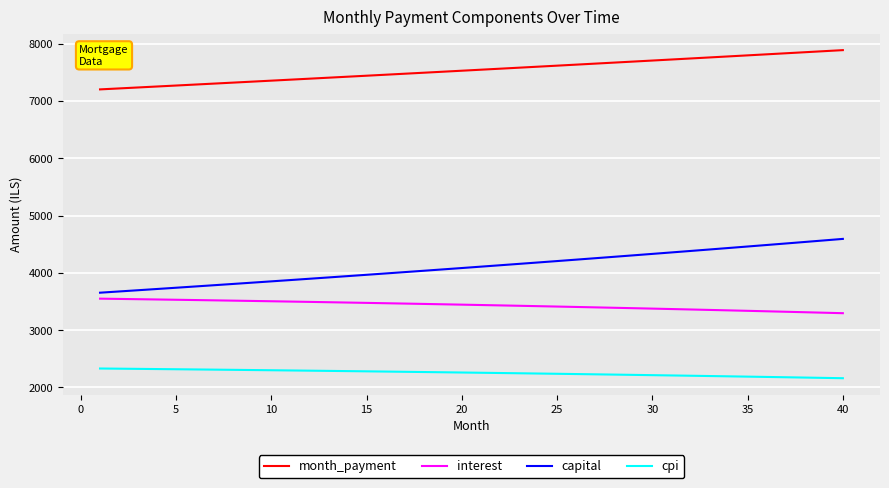

Does the chart display data point markers on the line(s)?

No